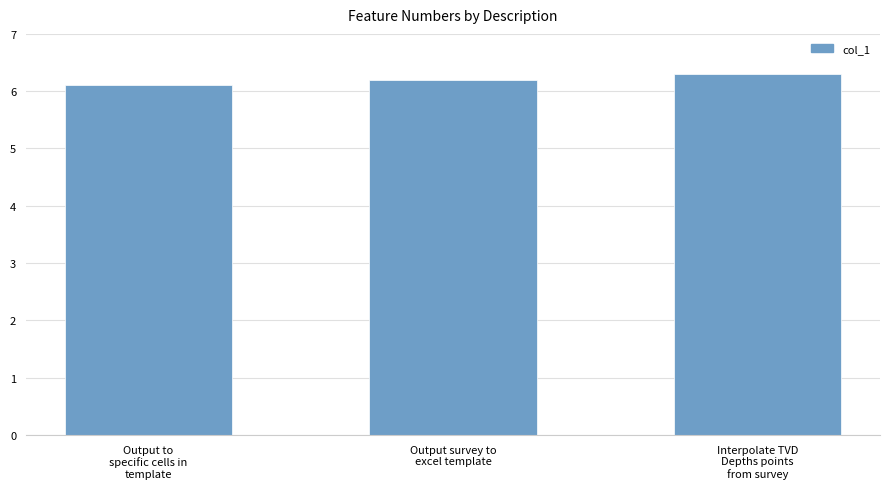

List the labels in order of value, smallest first.

Output to
specific cells in
template, Output survey to
excel template, Interpolate TVD
Depths points
from survey